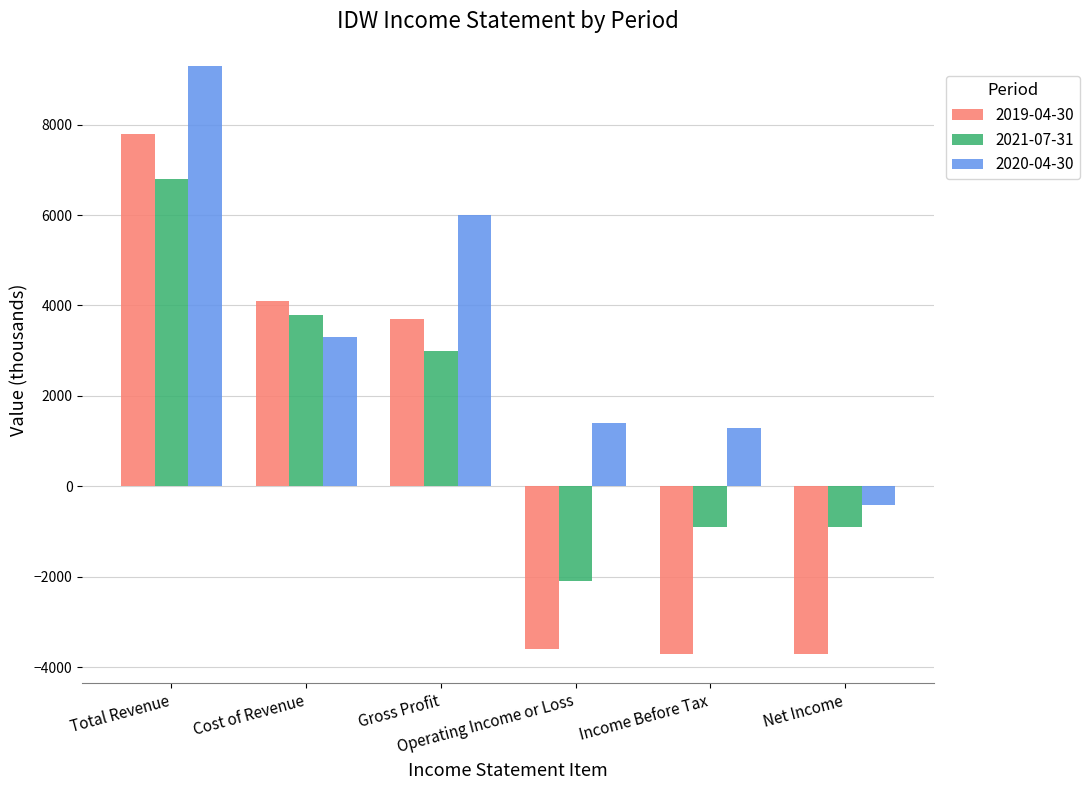

At how many categories does at least one series exceed 640?

5